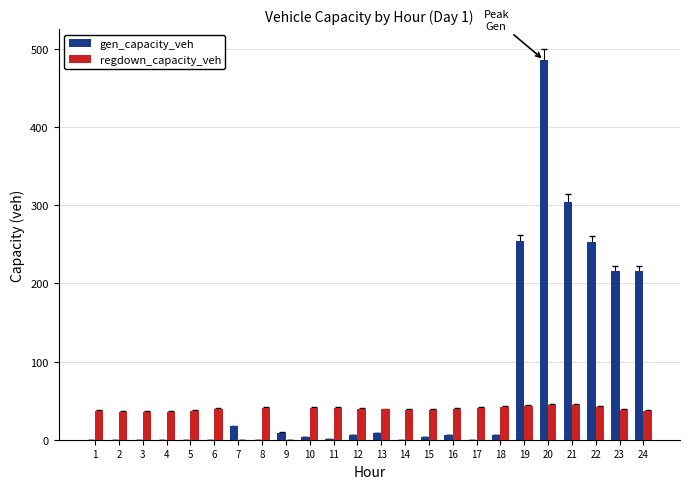

The value of gen_capacity_veh at 15 is 3.0. True or false?

True